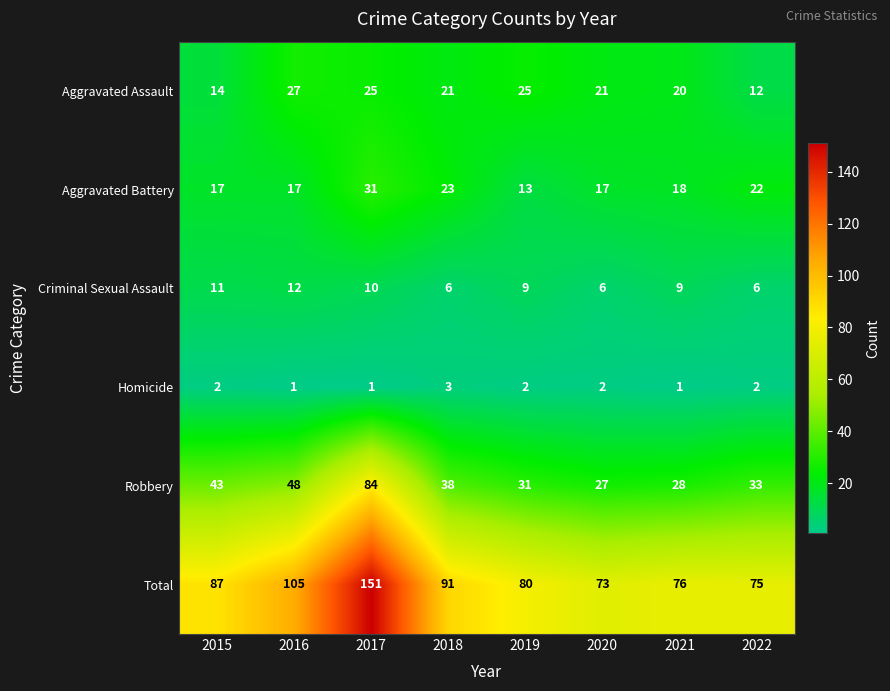

Rank the series at 2021 from highest to lowest value.

Total, Robbery, Aggravated Assault, Aggravated Battery, Criminal Sexual Assault, Homicide